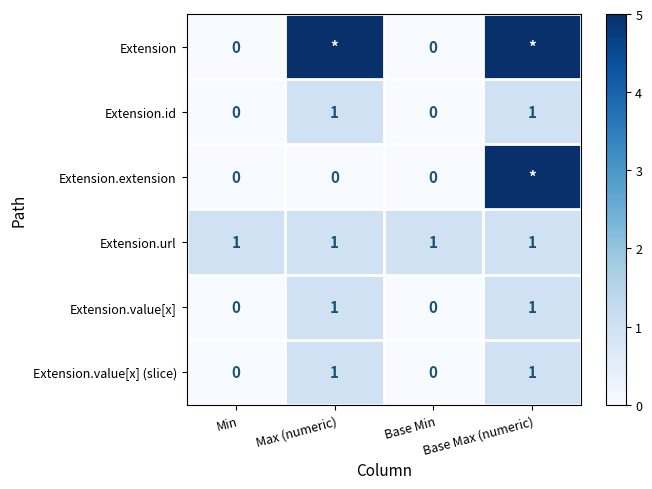

The Extension.id series shows 0 at Base Max (numeric). True or false?

False